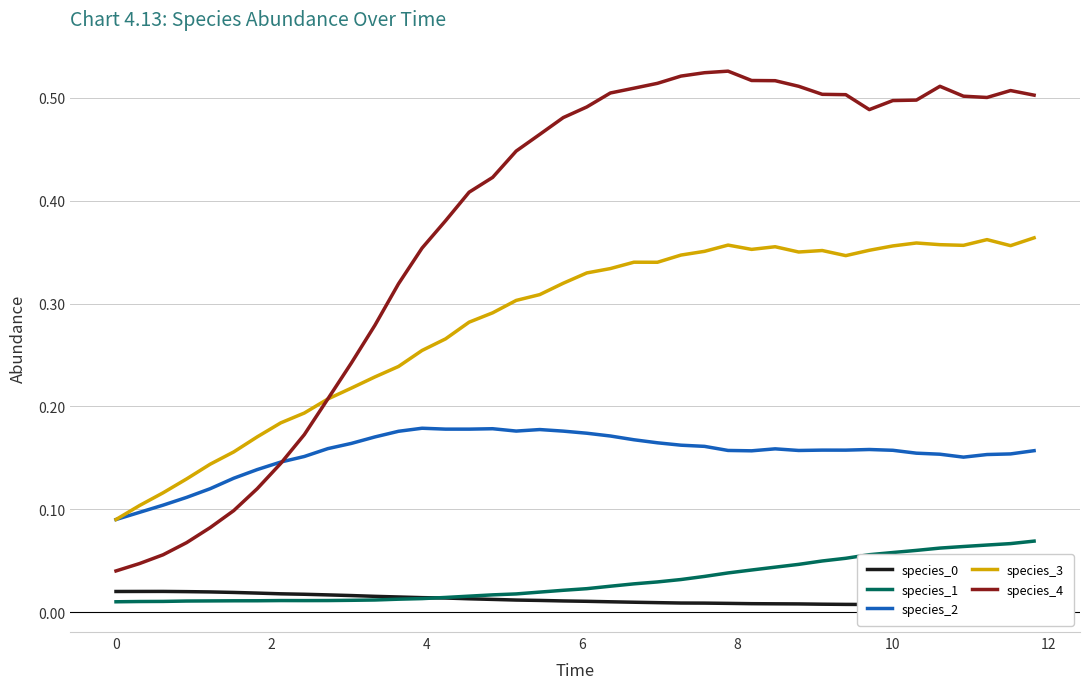

True or false: species_4 and species_1 cross at least once.

False